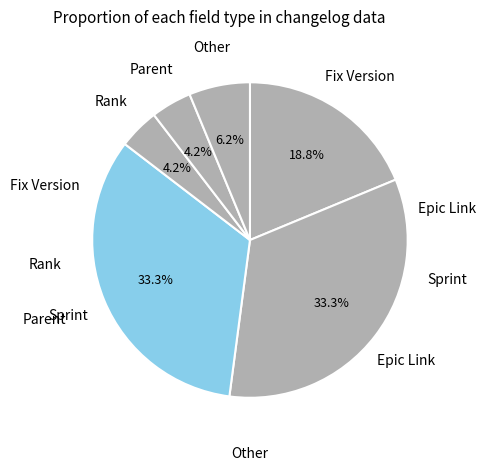

How many segments does this pie chart have?

6